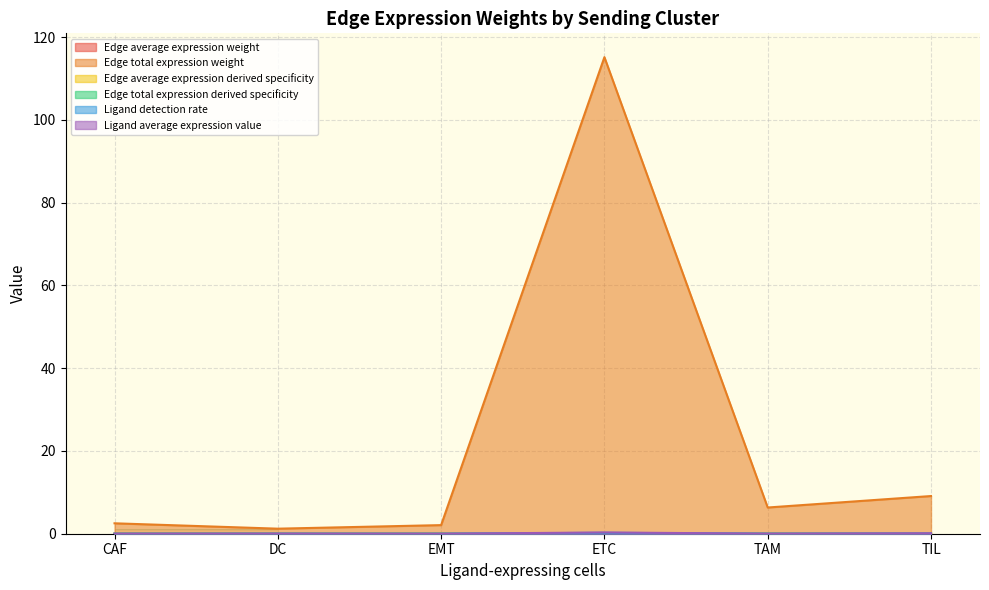

What is the difference between the highest and lowest values at ETC?

115.1